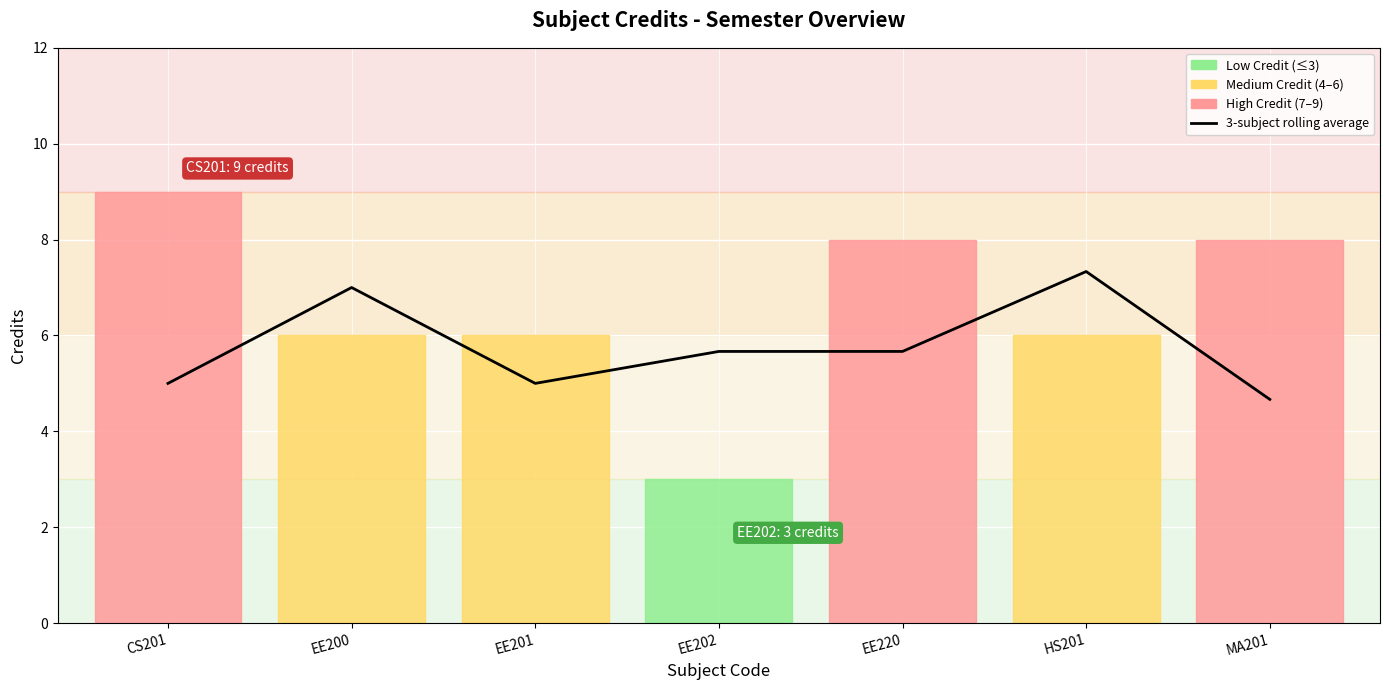

Reading right to left, list all the values displayed in this chart.

4.7	7.3	5.7	5.7	5.0	7.0	5.0